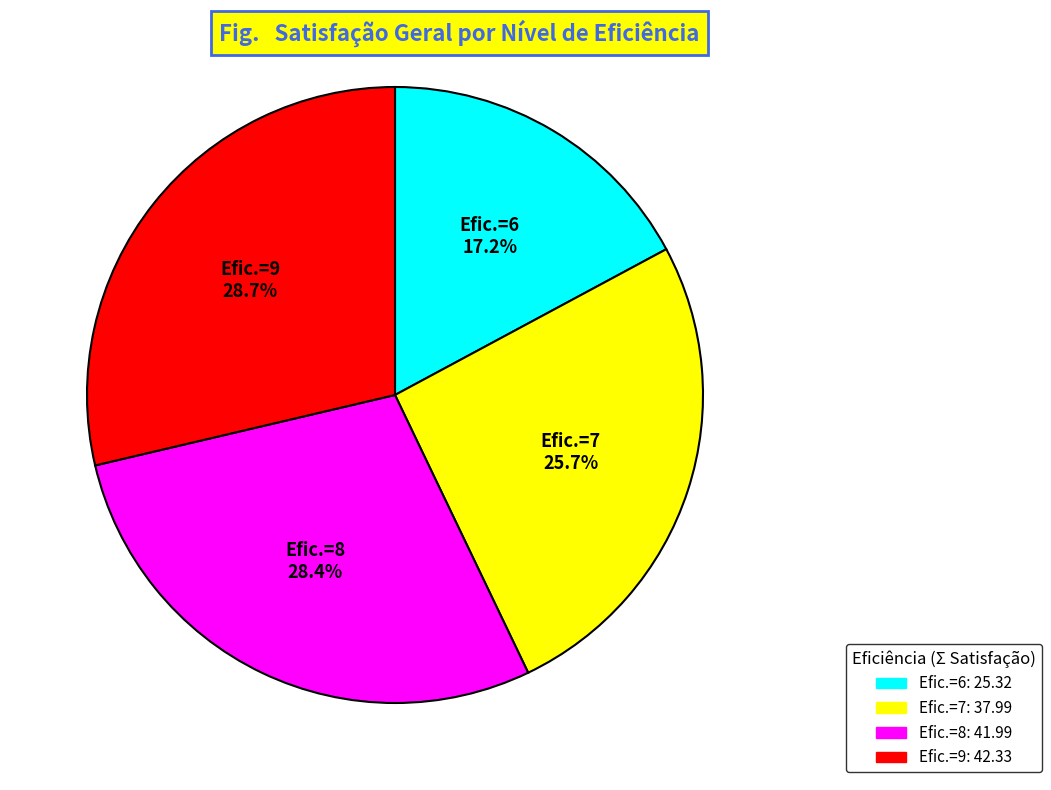

How many segments does this pie chart have?

4